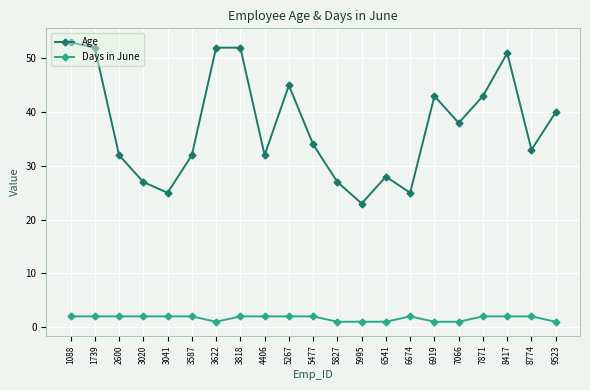

True or false: Age and Days in June intersect in this chart.

False